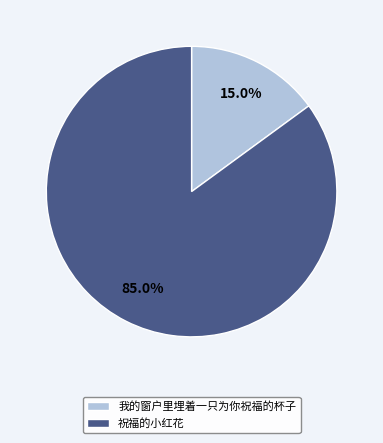

Is it true that 我的窗户里埋着一只为你祝福的杯子 is 15% of the pie?

True